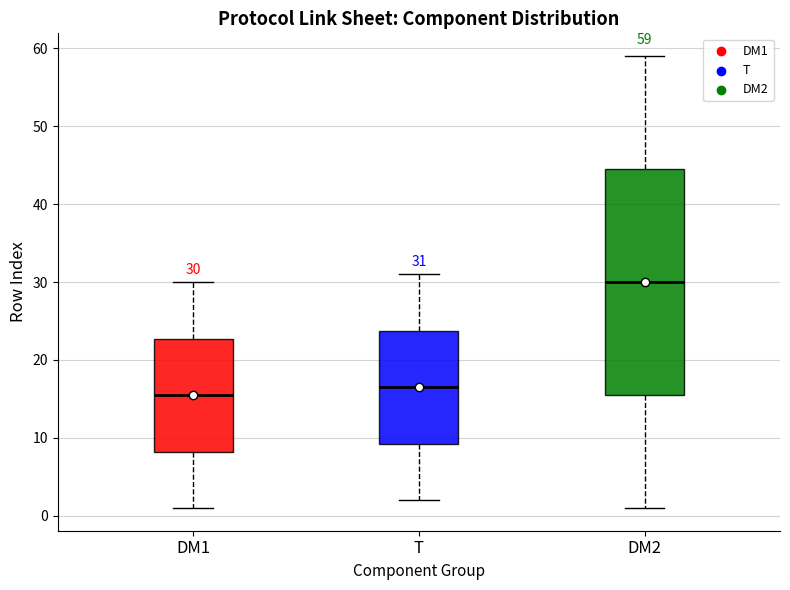

Comparing the boxes themselves (not the whiskers), which one is the tallest?

DM2